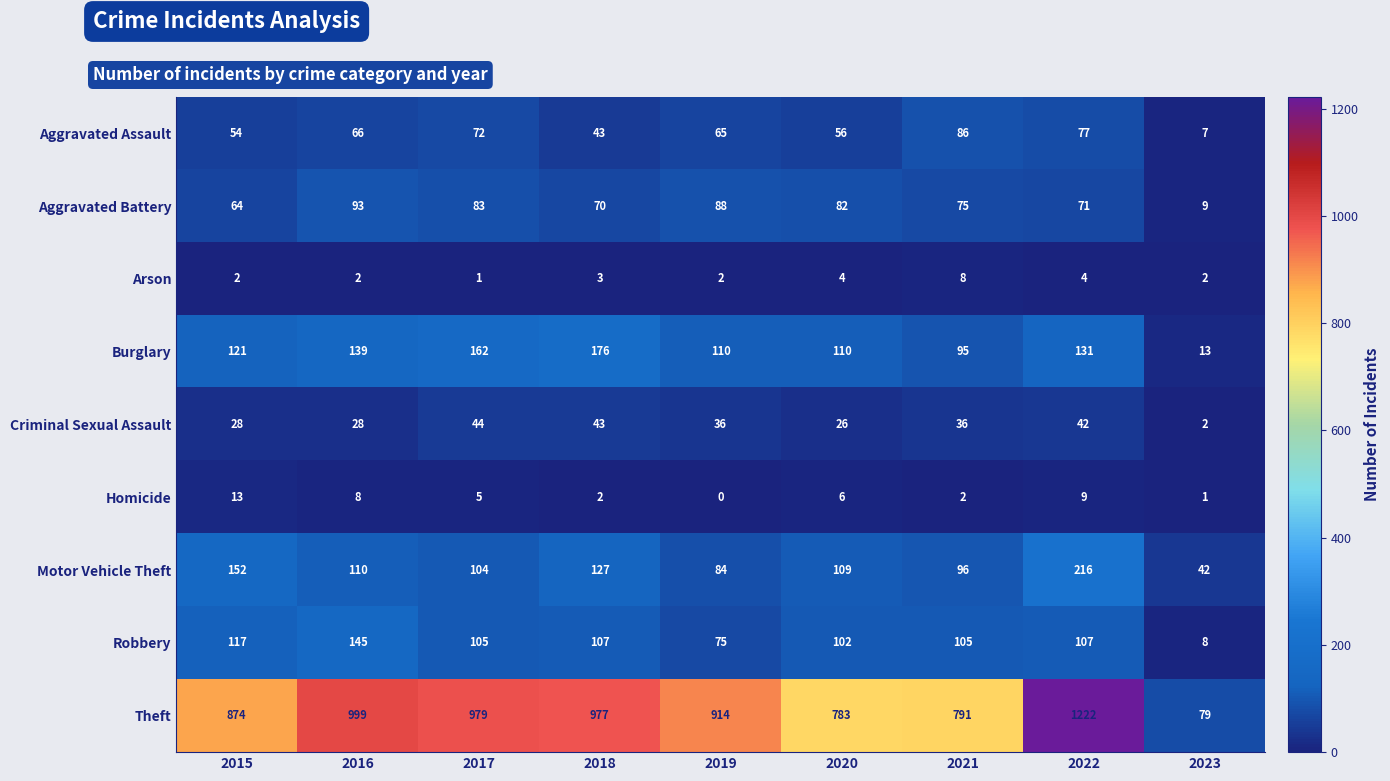

At which category does the chart reach its minimum across all series?

2019